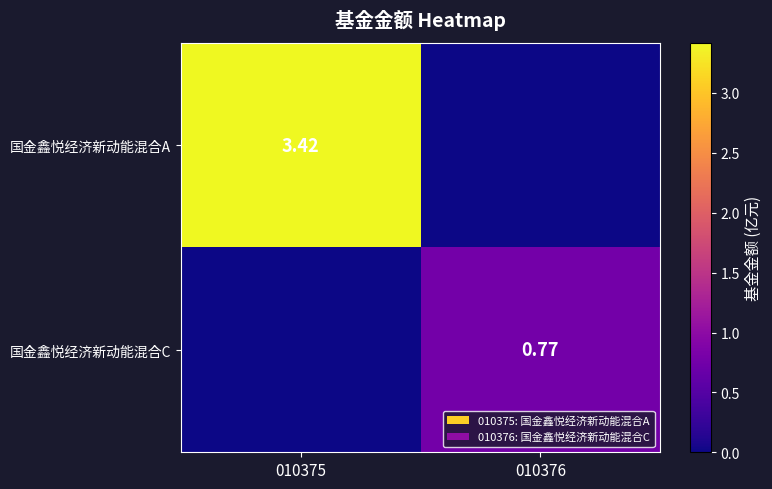

List the series in order of their peak value, lowest first.

国金鑫悦经济新动能混合C, 国金鑫悦经济新动能混合A